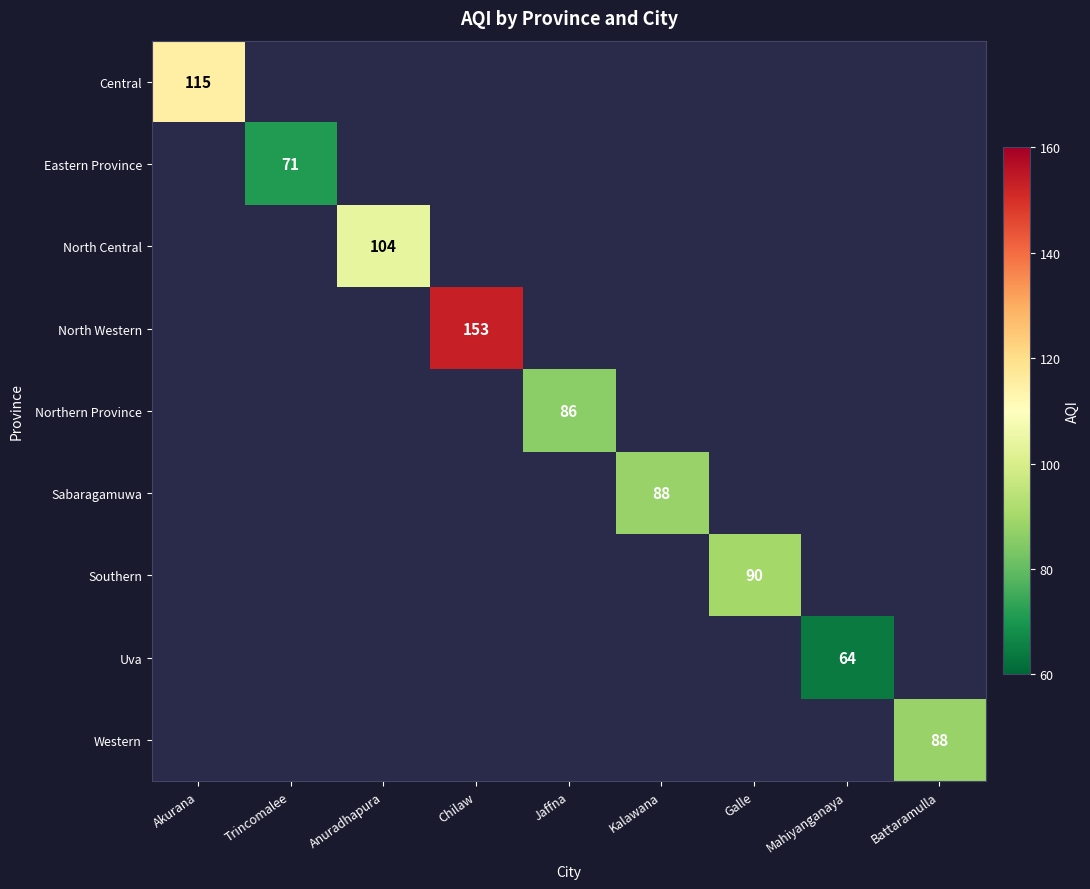

Is the value of Southern at Galle greater than the value of Eastern Province at Trincomalee?

Yes